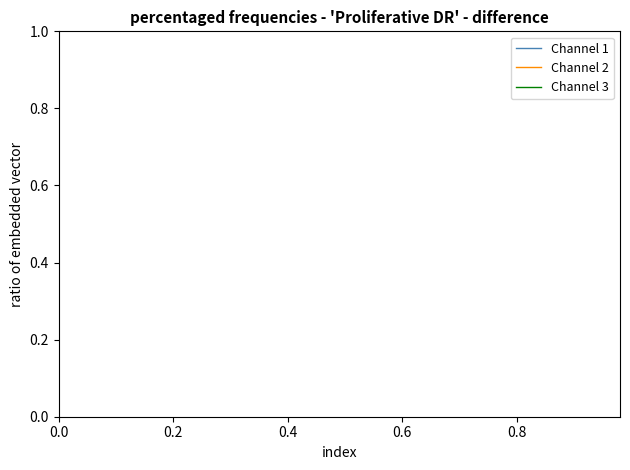

What are all the series names shown in the legend?

Channel 1, Channel 2, Channel 3